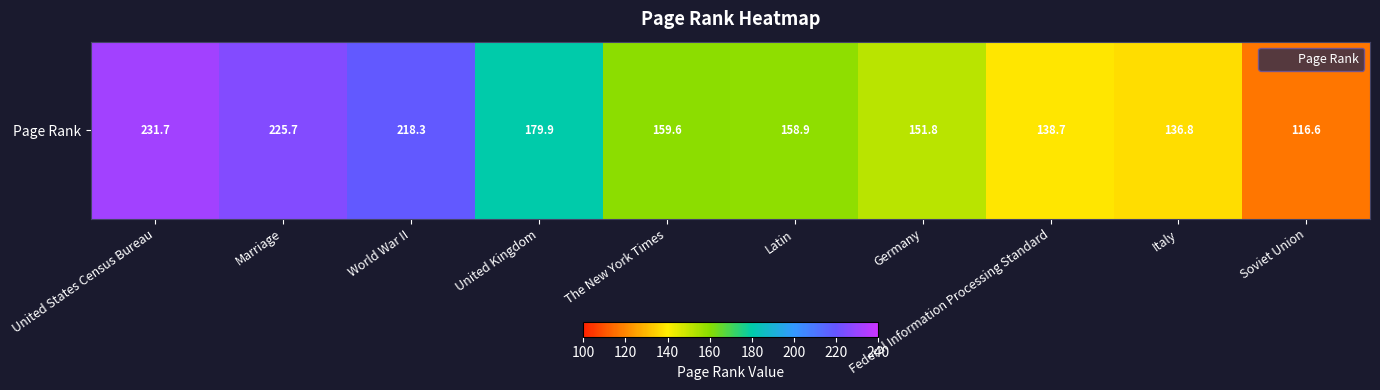

The chart shows a value of 46.6 at Italy. True or false?

False